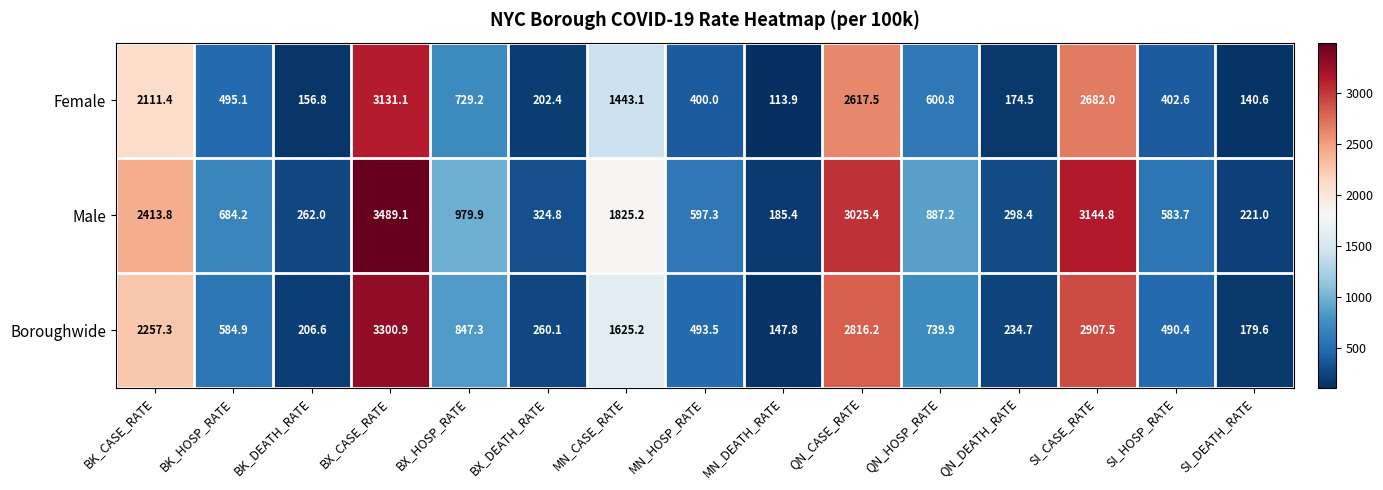

Which label corresponds to the smallest value in the chart?

MN_DEATH_RATE